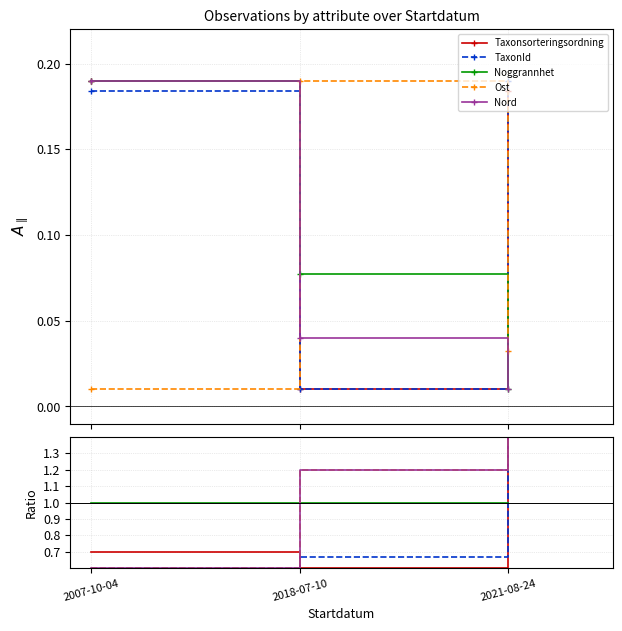

What is the label of the 3rd point from the right?

2007-10-04